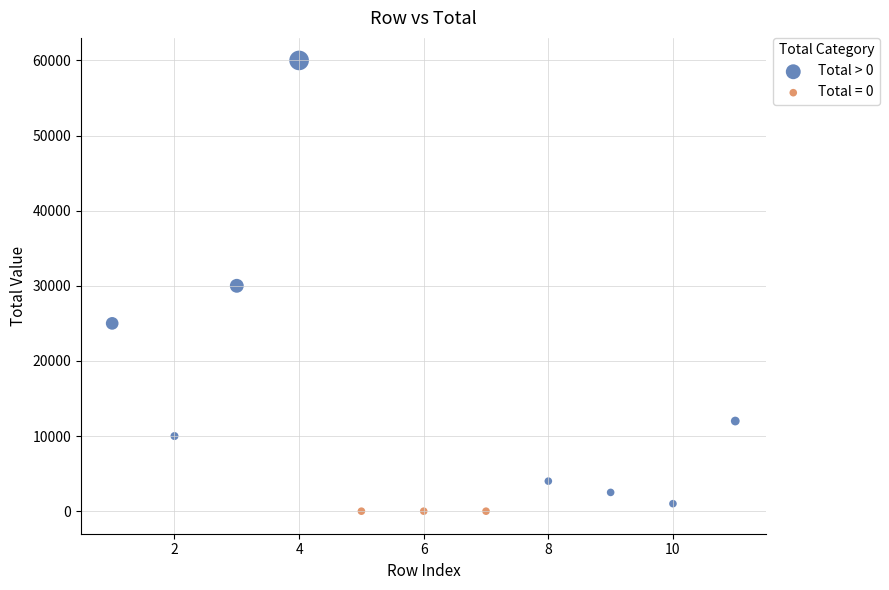

Which series contains the highest Y value?

Total > 0